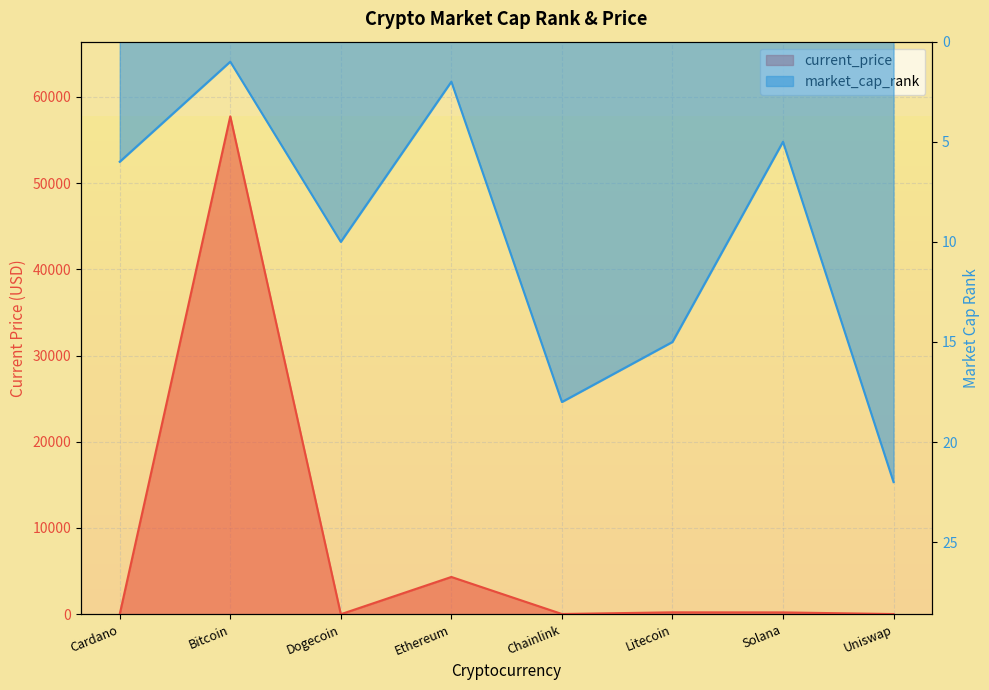

At which label is current_price closest to 28869?

Ethereum